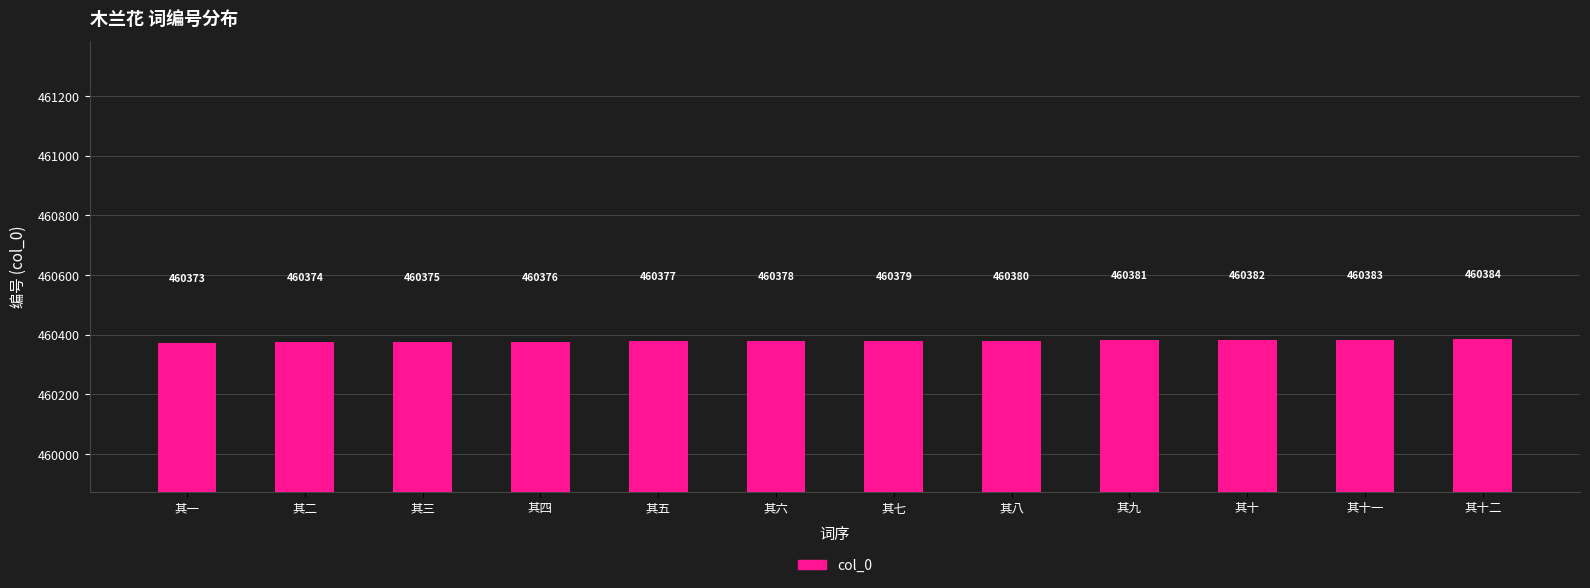

How many values are below 460379?

6